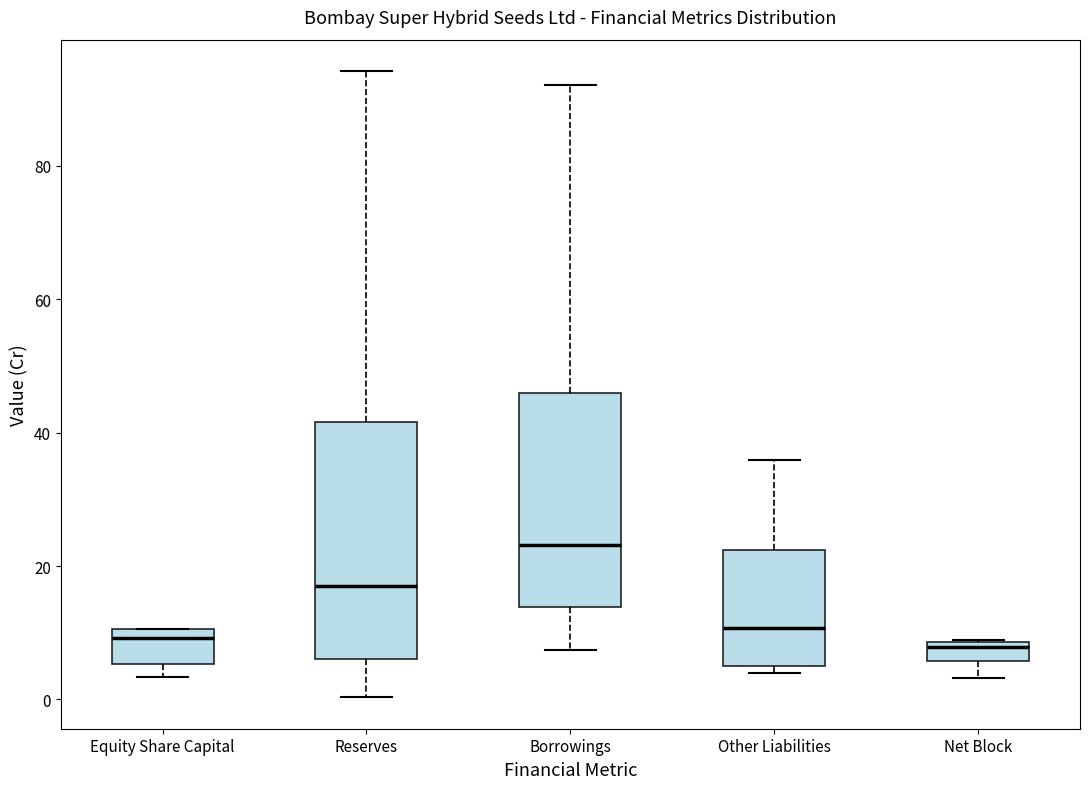

Comparing the boxes themselves (not the whiskers), which one is the tallest?

Reserves